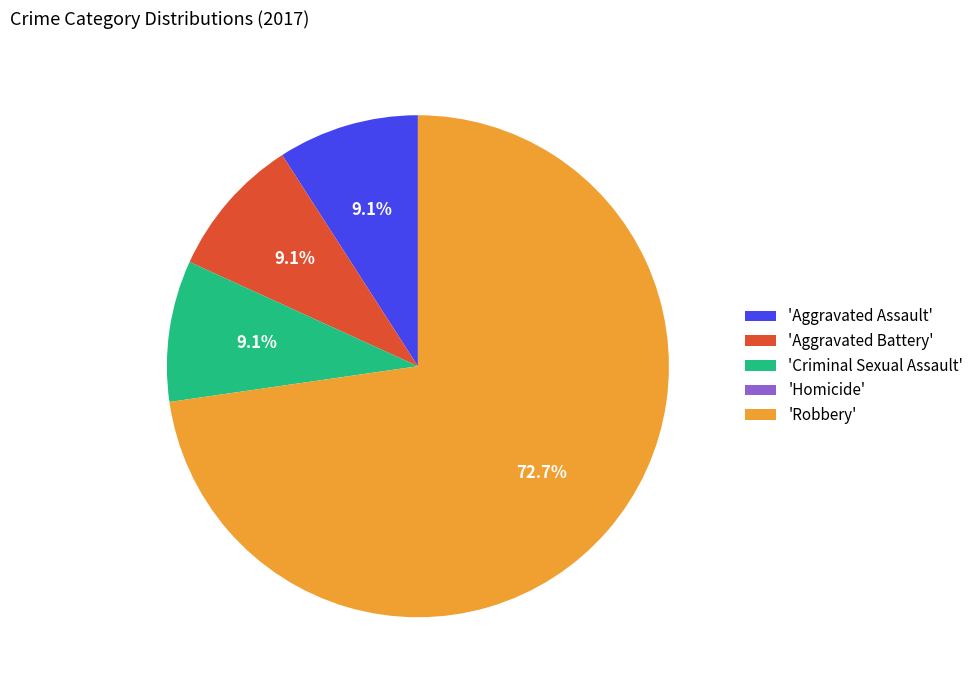

What is the ratio of the value at 'Robbery' to the value at 'Aggravated Assault'?

8.0